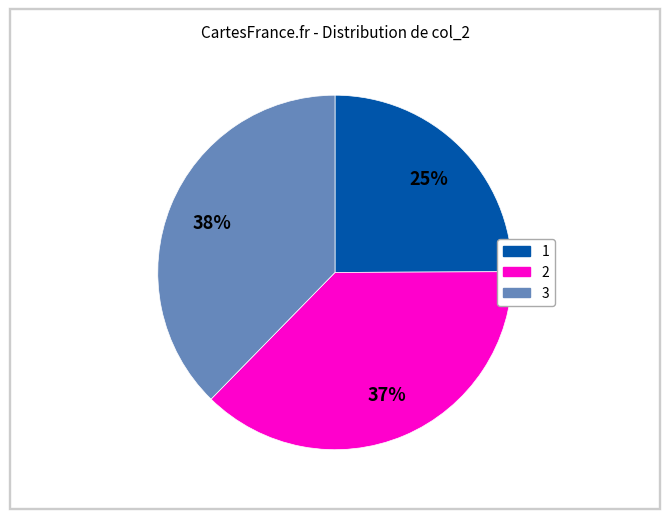

Is it true that 1 is 30% of the pie?

False